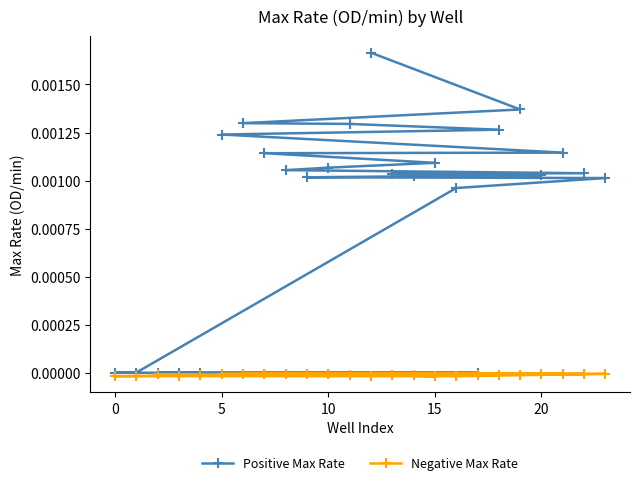

How many lines are shown in the chart?

2